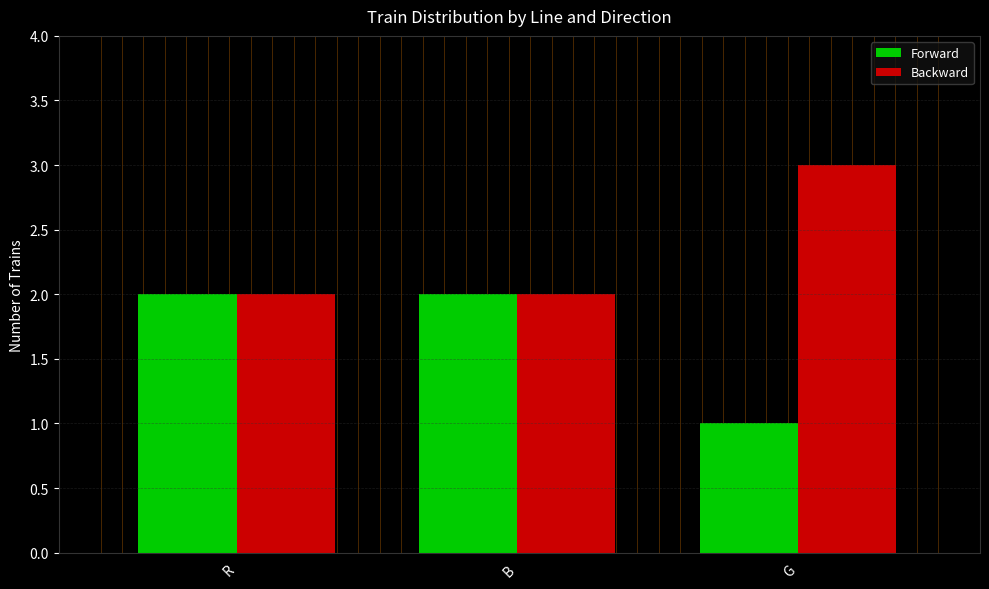

What position from the left is G?

3